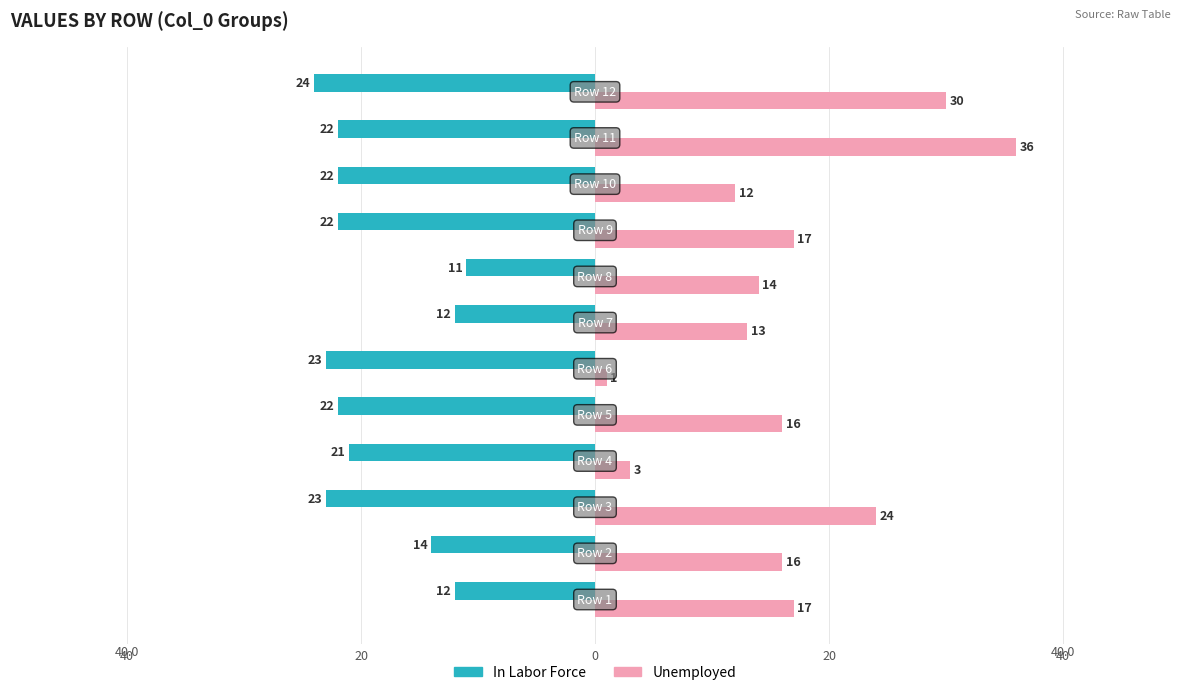

What is the average value of the Unemployed series?

17